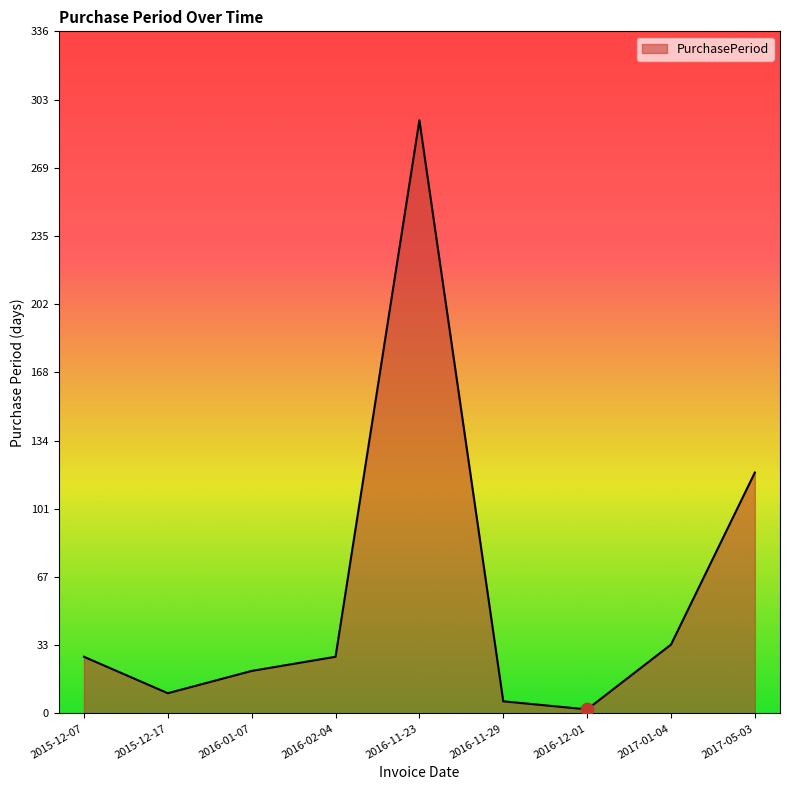

Approximately how many times larger is the value at 2016-02-04 compared to 2015-12-17?

2.8